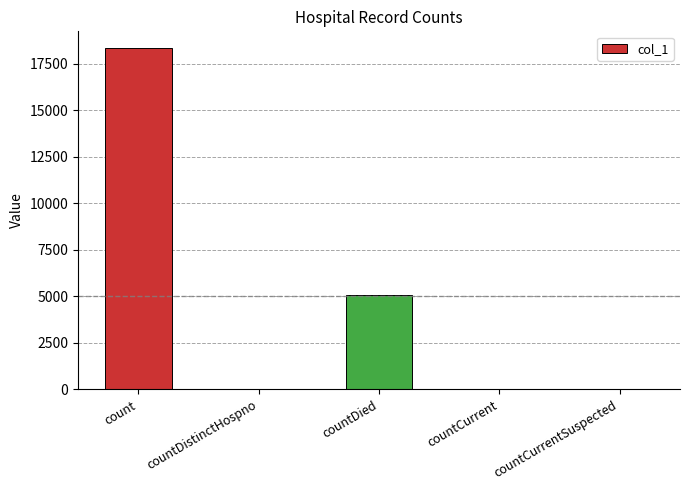

Approximately how many times larger is the value at countDied compared to countCurrent?

145.1